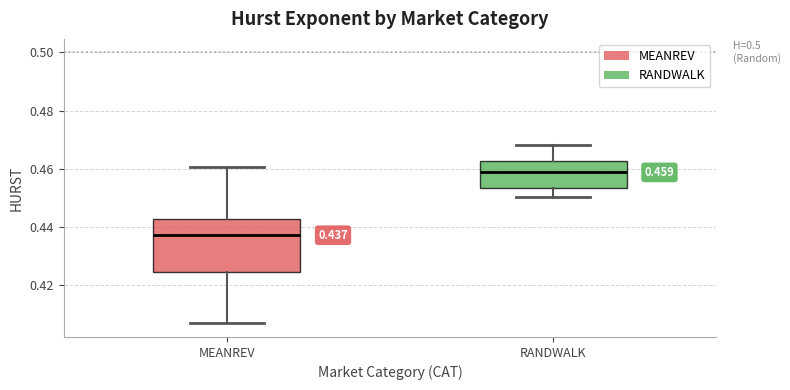

Which box has the highest median line?

RANDWALK